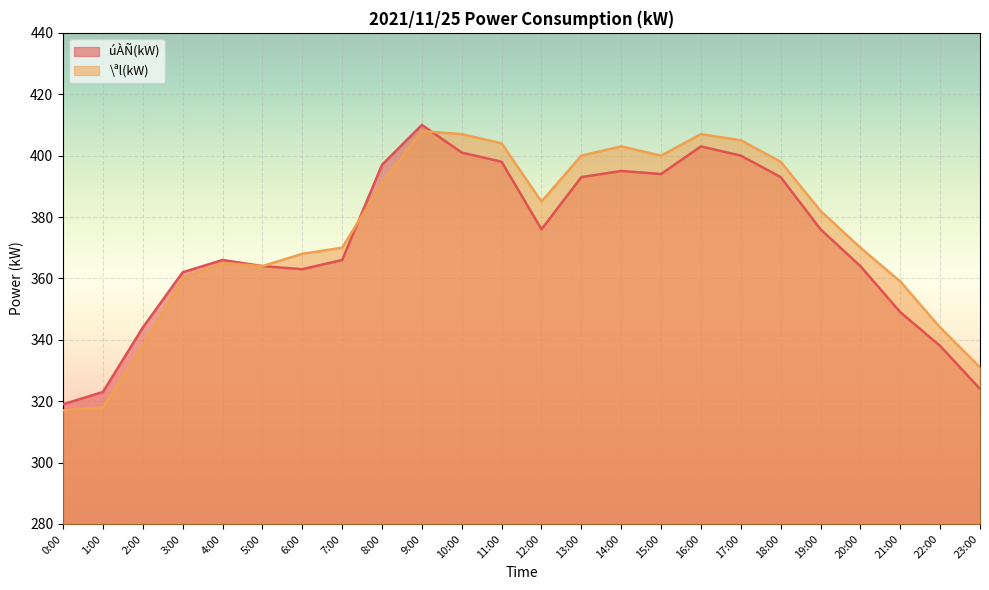

What is the average value of the úÀÑ(kW) series?

372